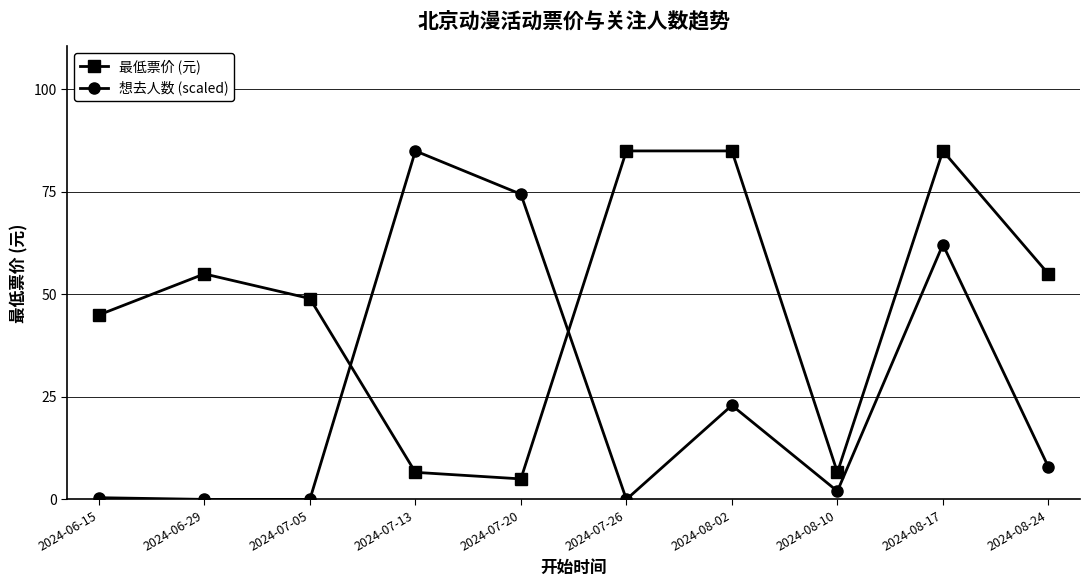

Which series has the largest range (max minus min)?

想去人数 (scaled)